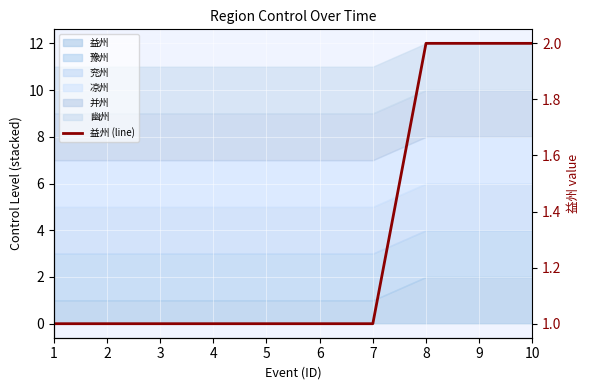

True or false: there are more than 0 points higher than both neighbors.

False